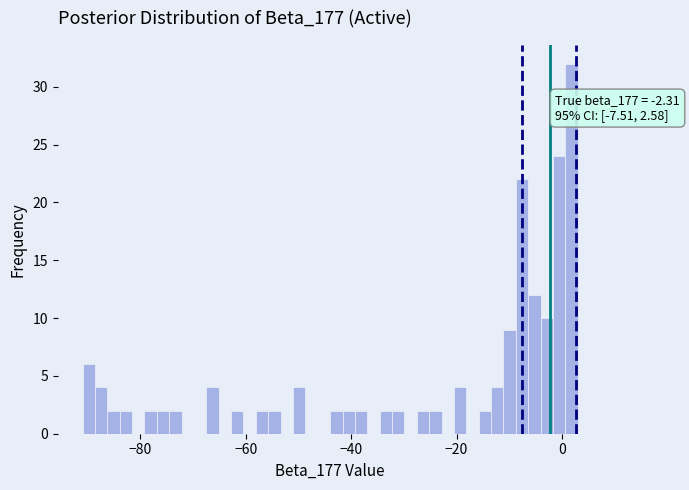

Read against the x-axis, roughly where is the centre of the tallest bar?

2